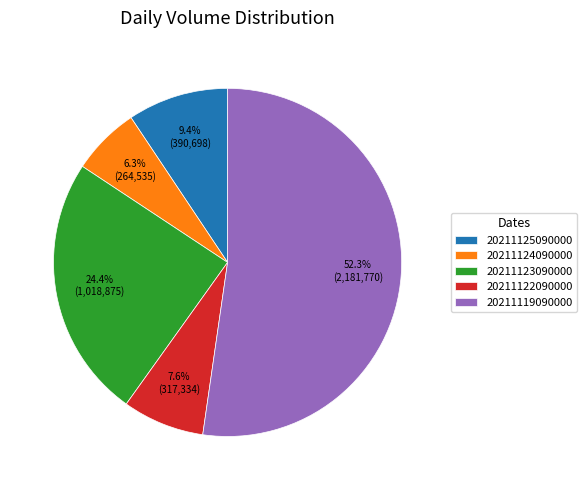

Is the sum of 20211122090000 and 20211125090000 greater than half?

No